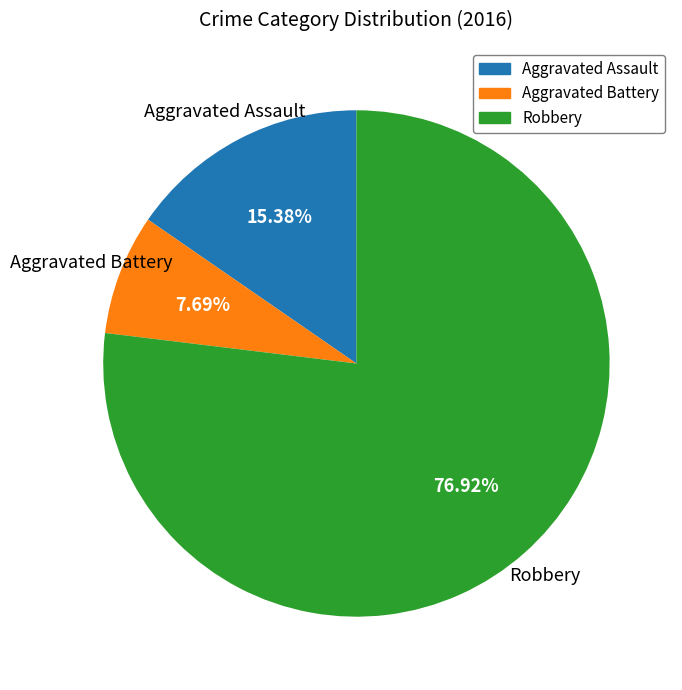

Which slice is the smallest?

Aggravated Battery